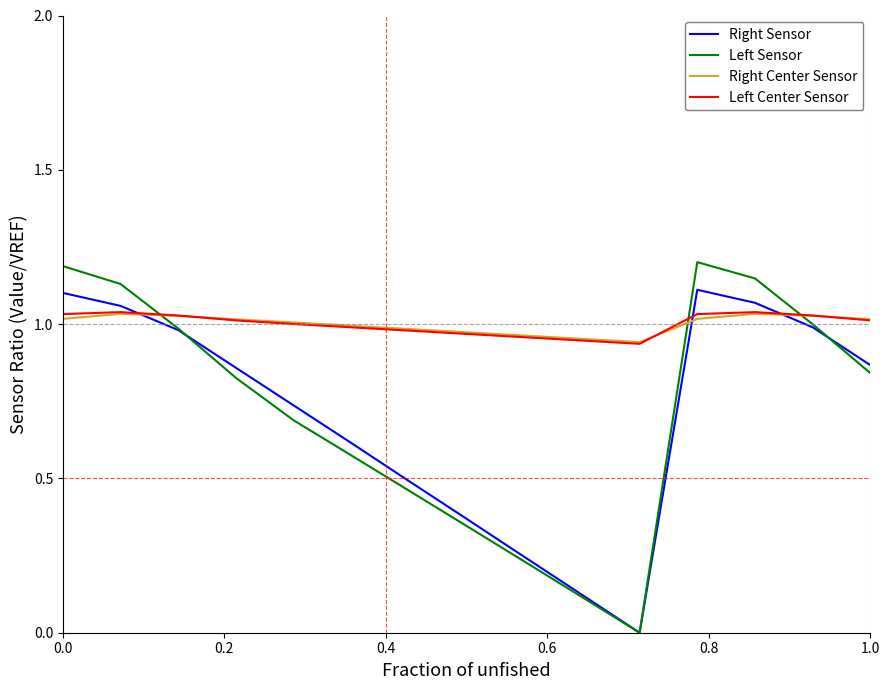

What is the maximum value shown in the chart?

1.2